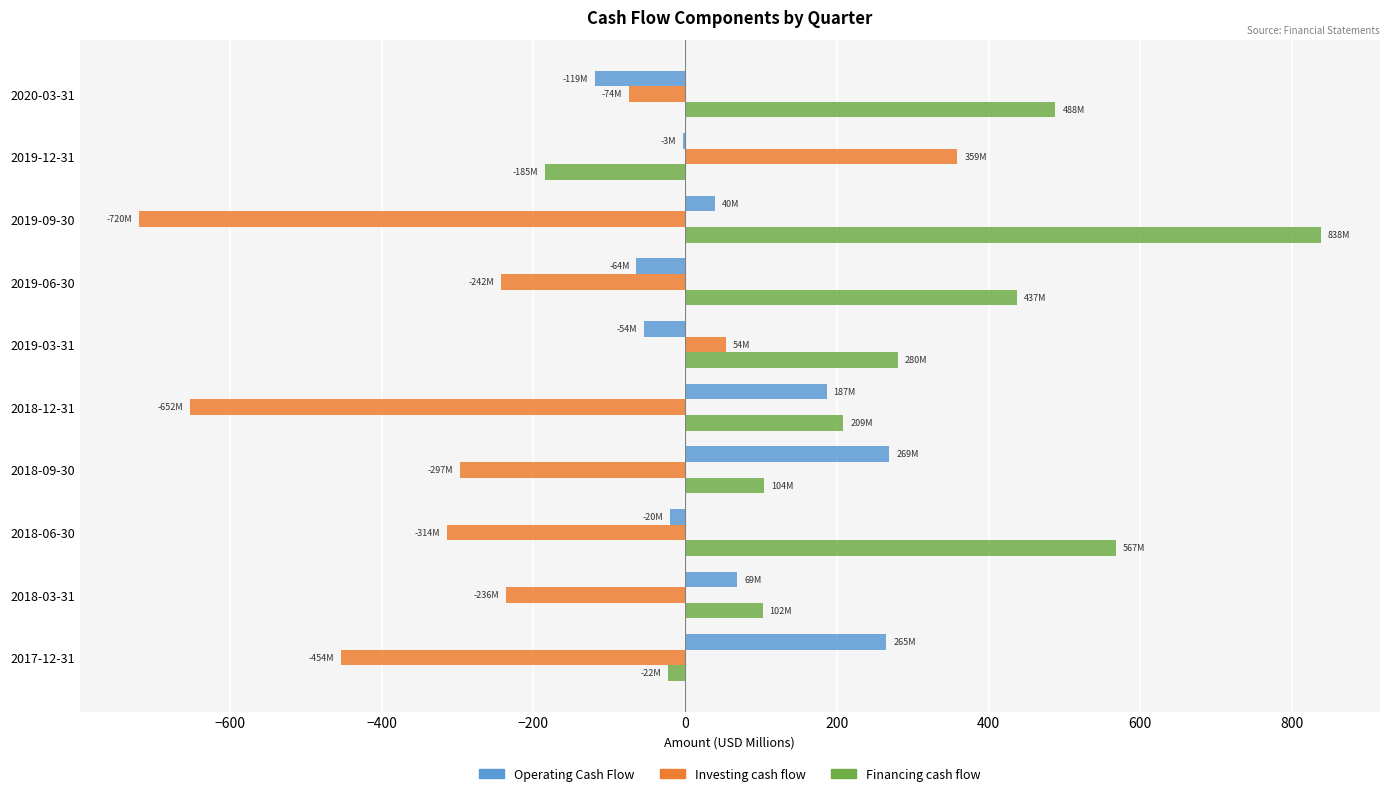

How many distinct data groups are displayed?

3